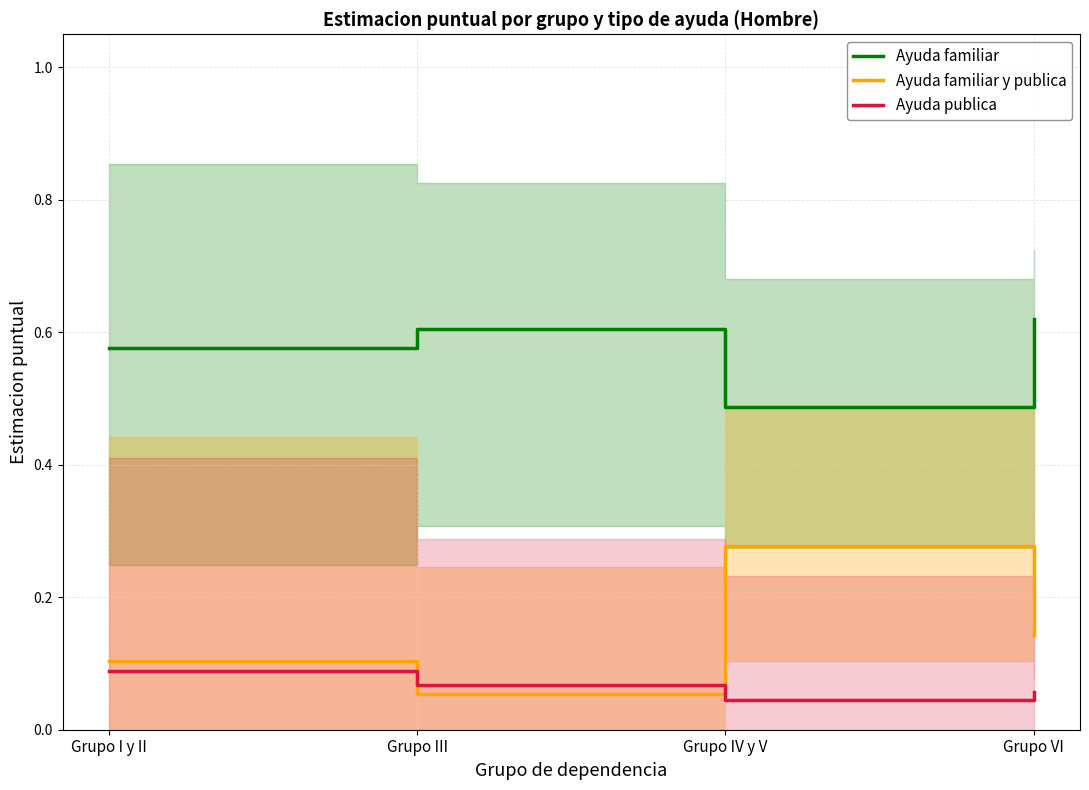

How many Ayuda publica values are between 0 and 1?

4